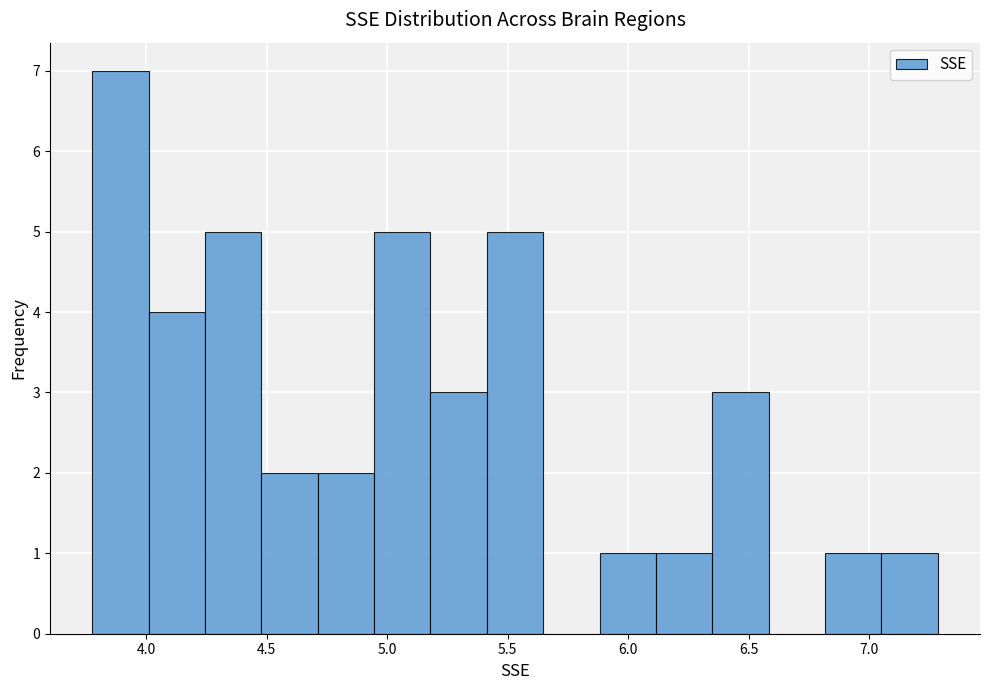

What is the height of the bar covering 5.90 to 6.10 on the x-axis? Neither the bar edges nor the heights are printed on the chart, so give them approximately, as read against the axes.

1